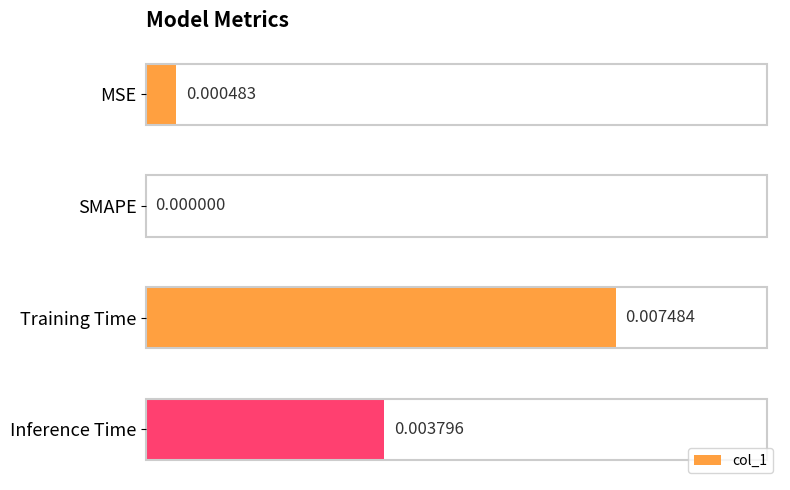

At which category does the chart reach its peak across all series?

Training Time